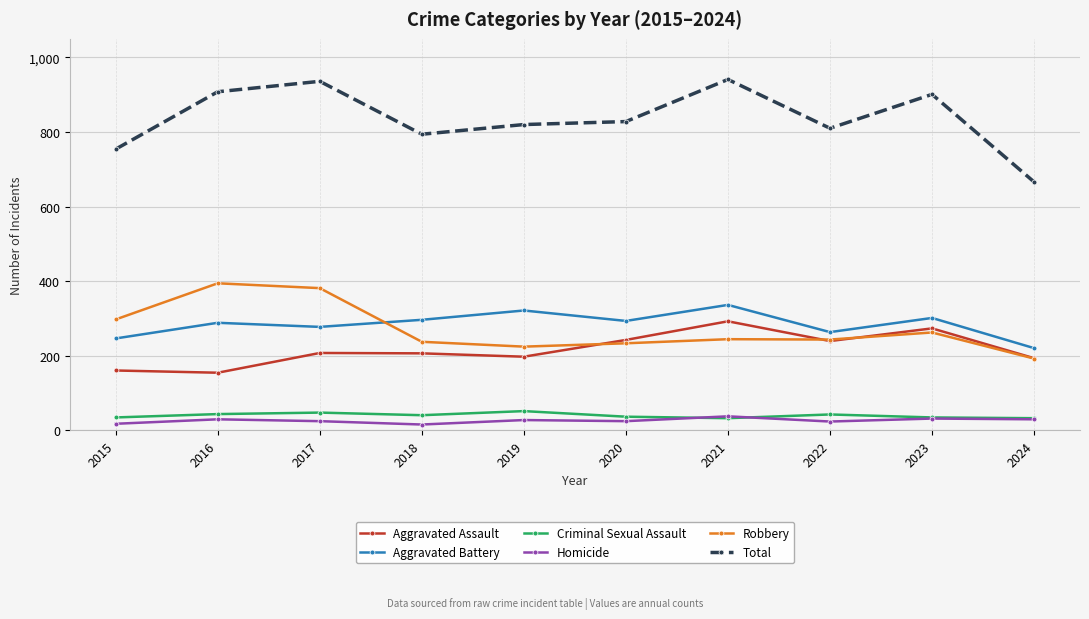

At which label is Robbery closest to 293?

2015